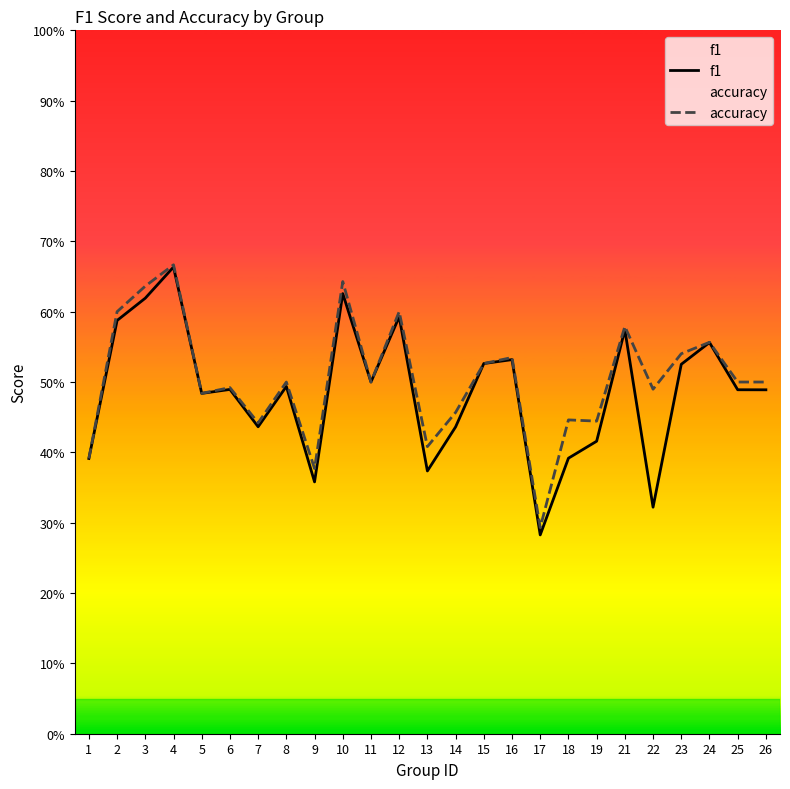

Is the value of accuracy at 4 greater than the value of f1 at 13?

Yes